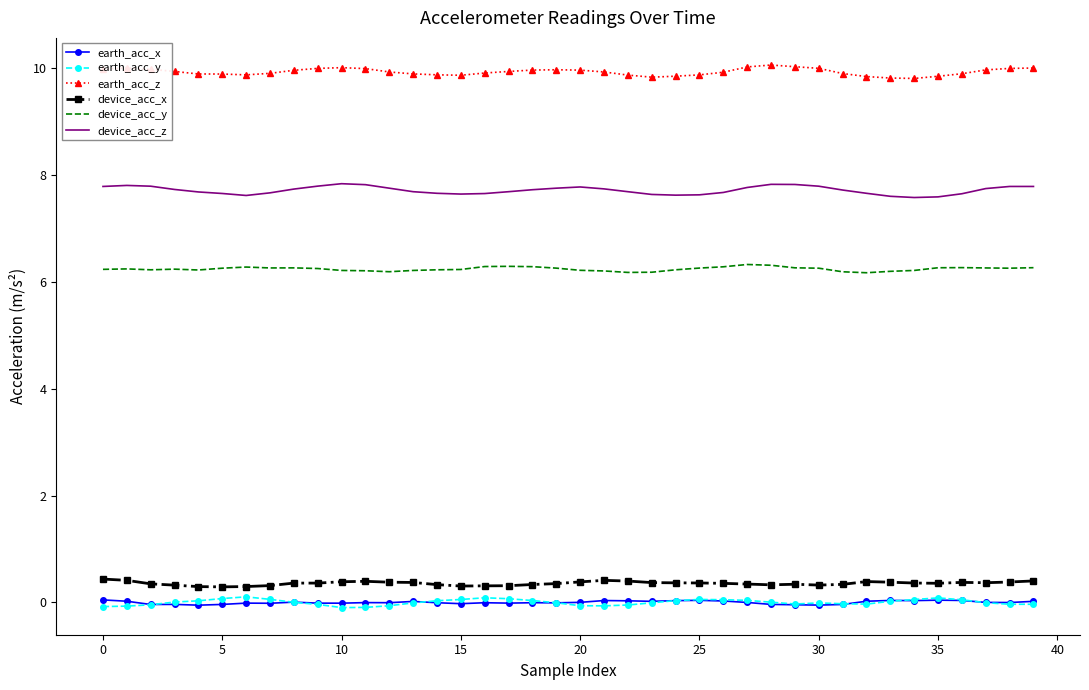

What is the difference between the second highest and second lowest values in the device_acc_x series?

0.1